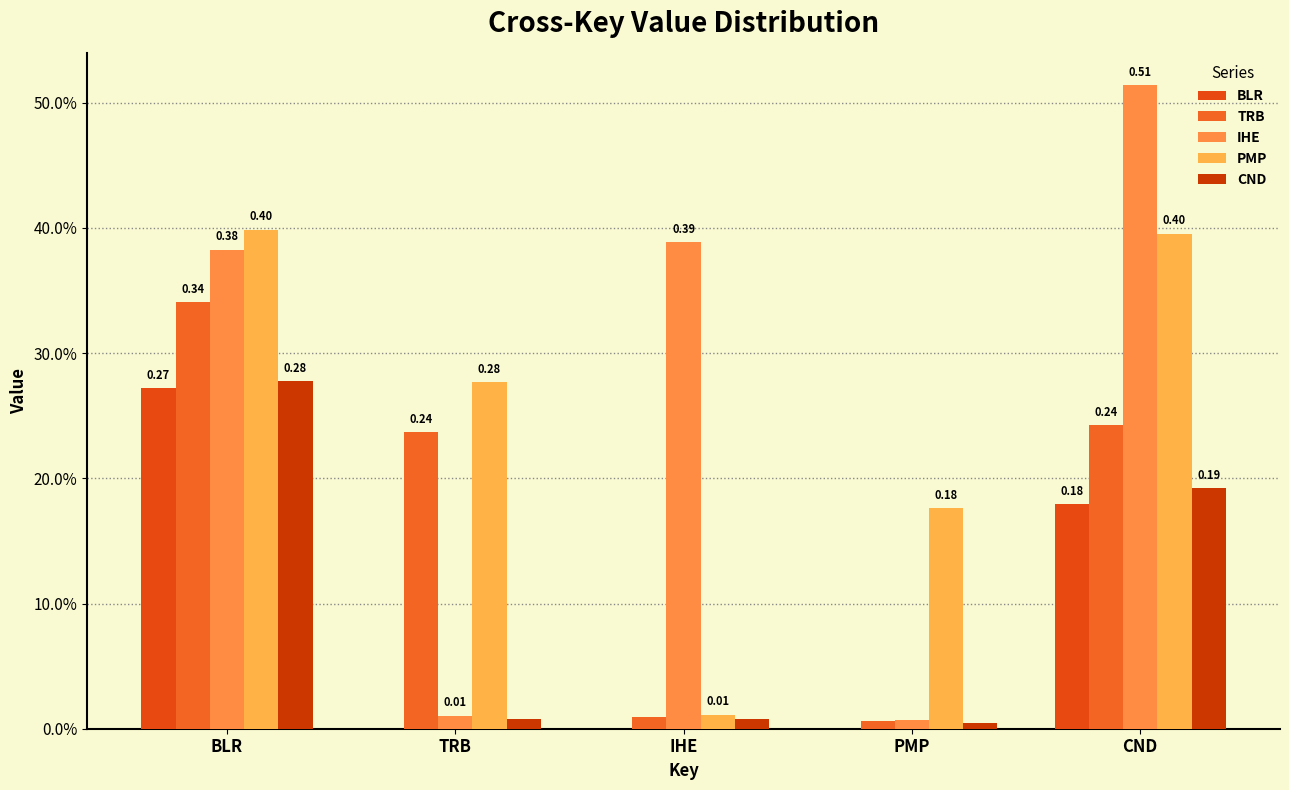

Rank the series by their maximum value, from lowest to highest.

BLR, CND, TRB, PMP, IHE